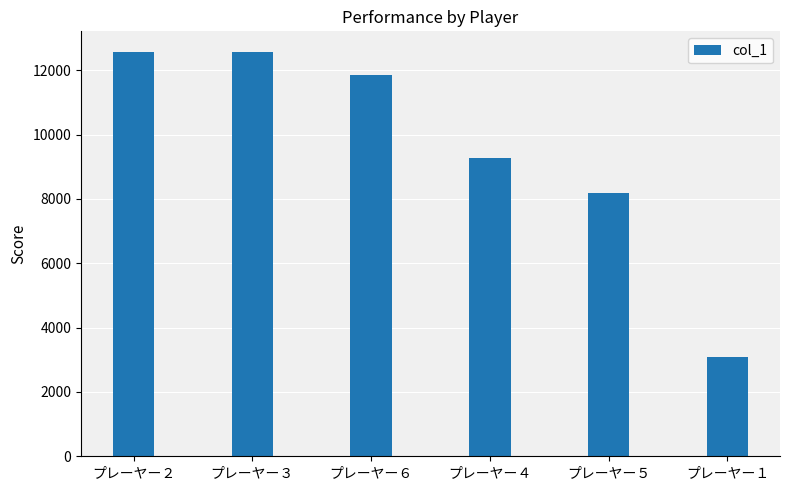

What is the ratio of the value at プレーヤー２ to the value at プレーヤー６?

1.1